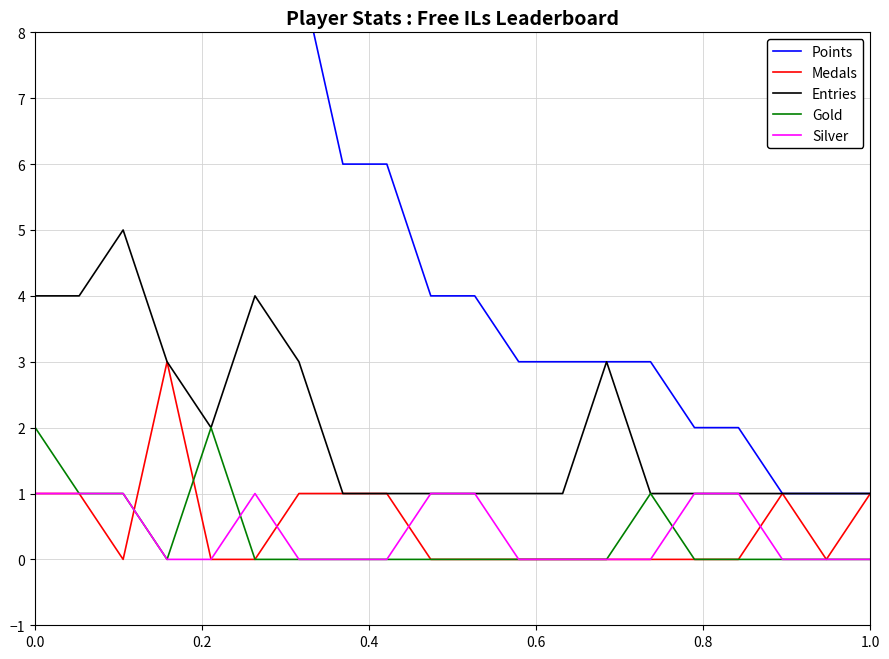

What are all the series names shown in the legend?

Points, Medals, Entries, Gold, Silver